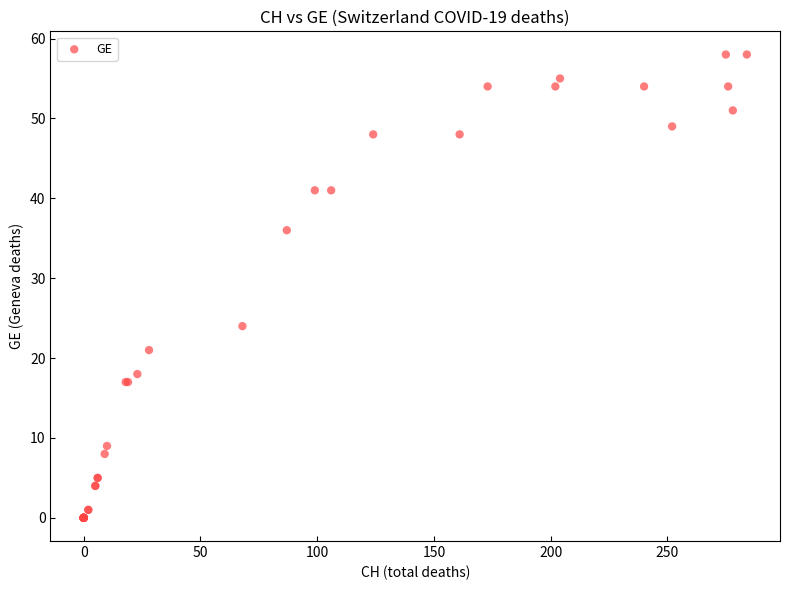

What Y value in the scatter plot is closest to 29?

24